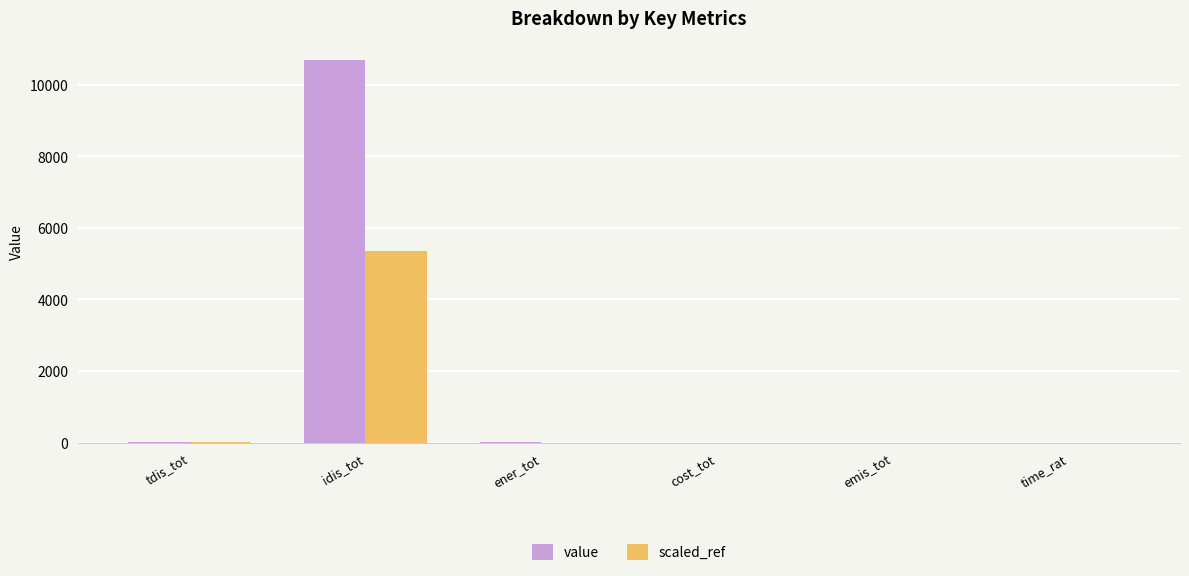

What is the sum of all scaled_ref values?

5360.4